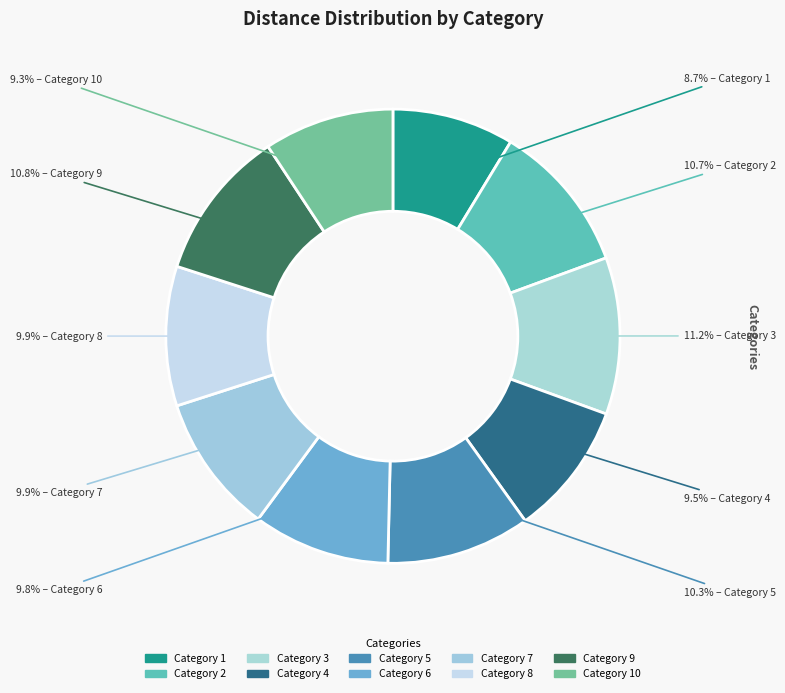

How many segments does this pie chart have?

10